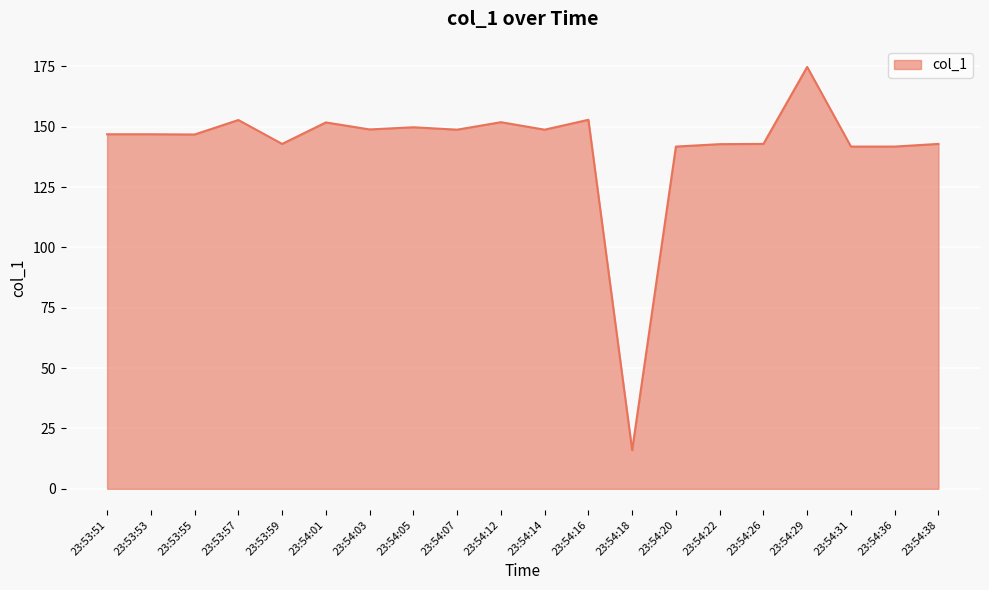

What is the change in value from 23:54:05 to 23:54:38?

-6.9